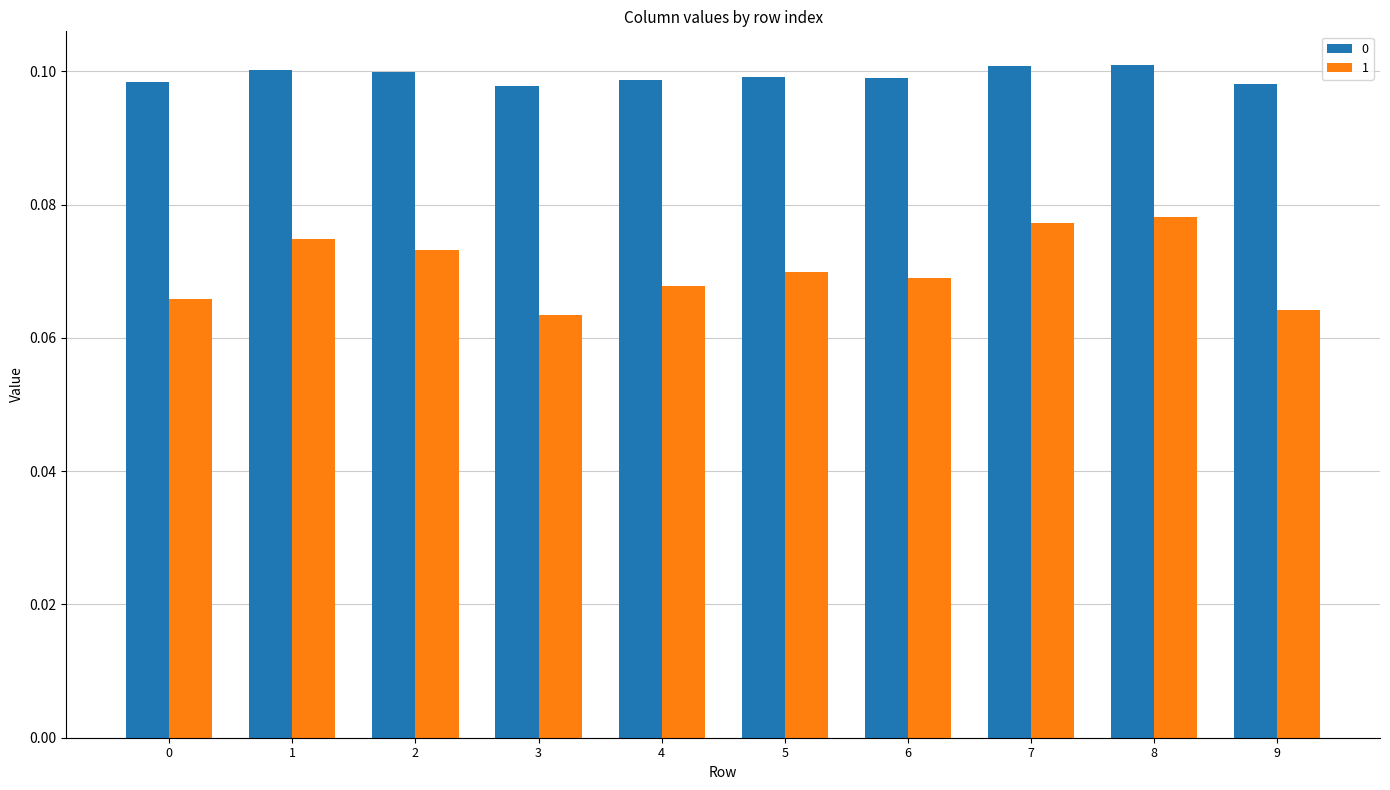

The value of 0 at 2 is 0.2. True or false?

False